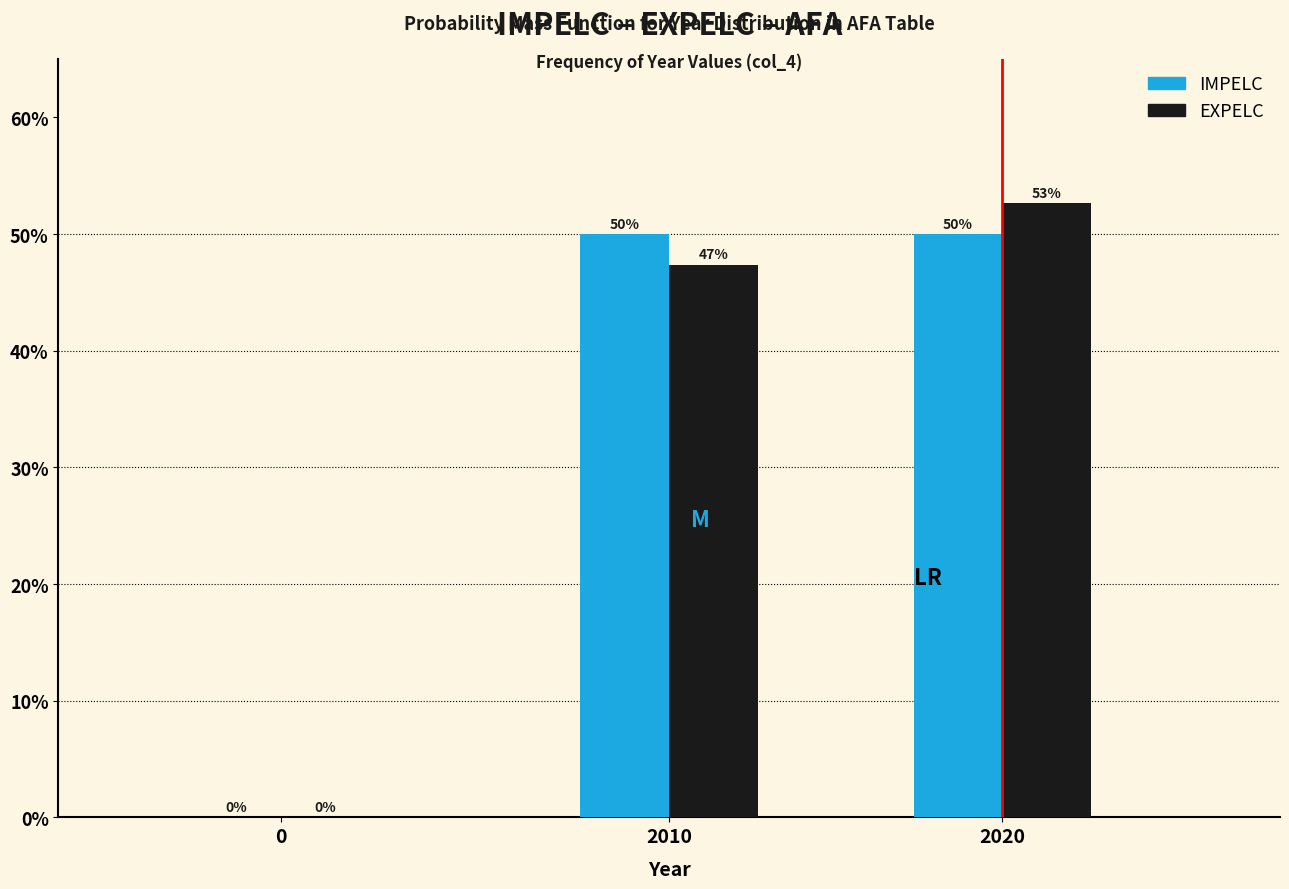

Where does the EXPELC series first go above 47?

2010